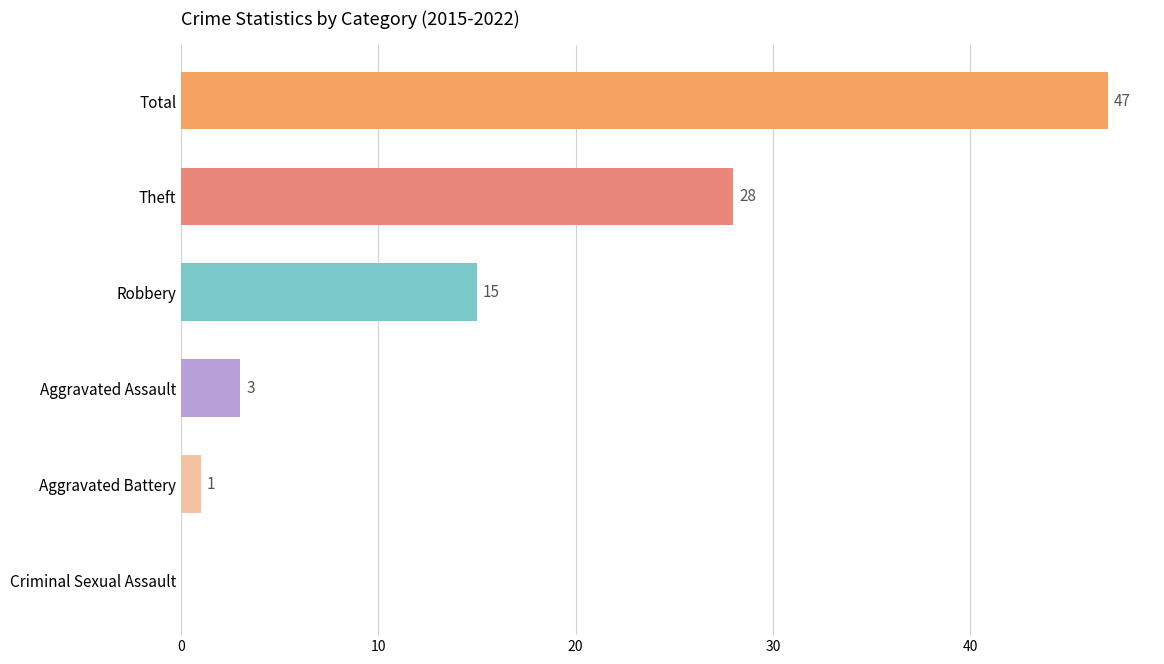

What is the maximum value shown in the chart?

47